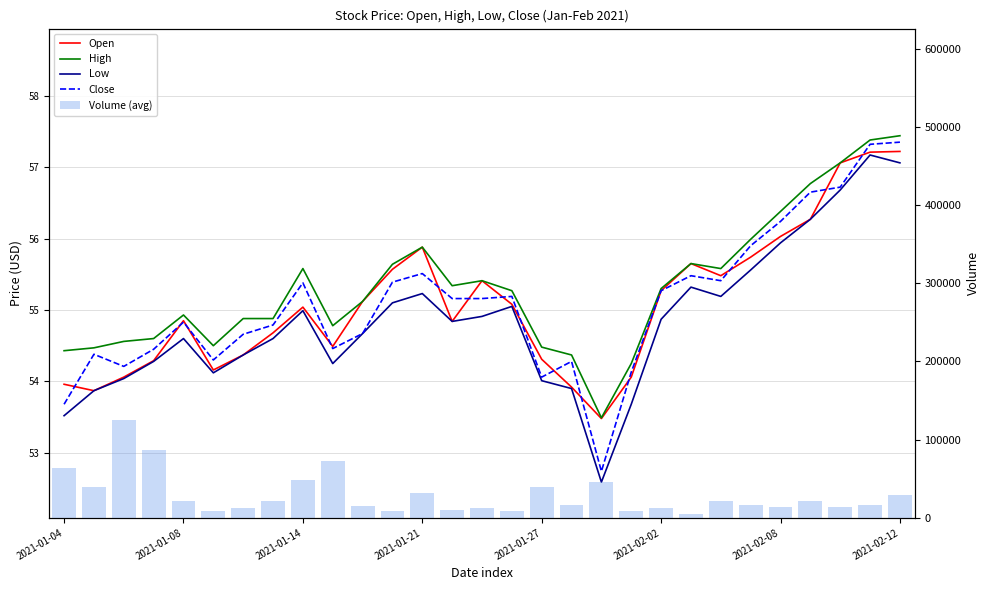

The value of Close at 19 is 54.1. True or false?

True